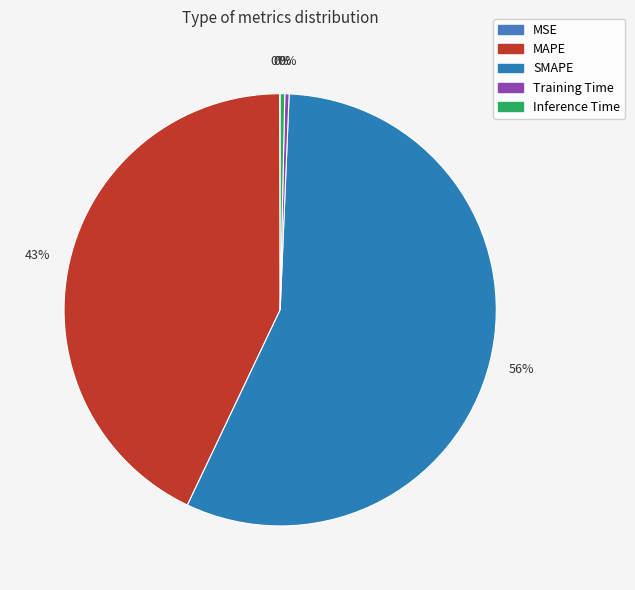

Is it true that Training Time is 9% of the pie?

False